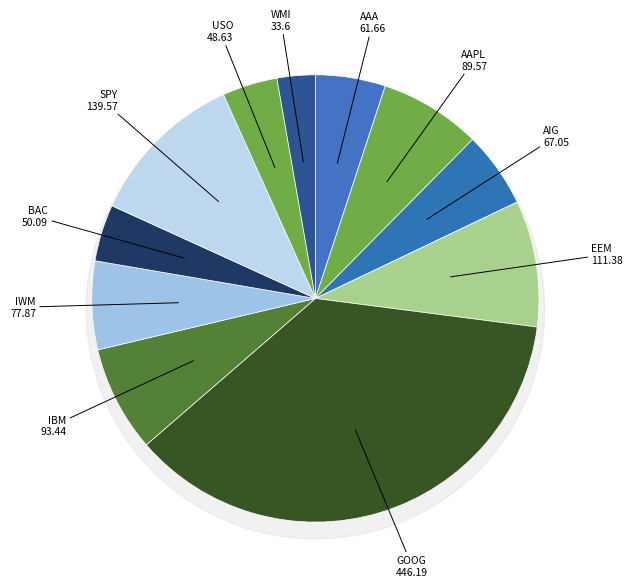

Between AAPL and GOOG, which is larger?

GOOG